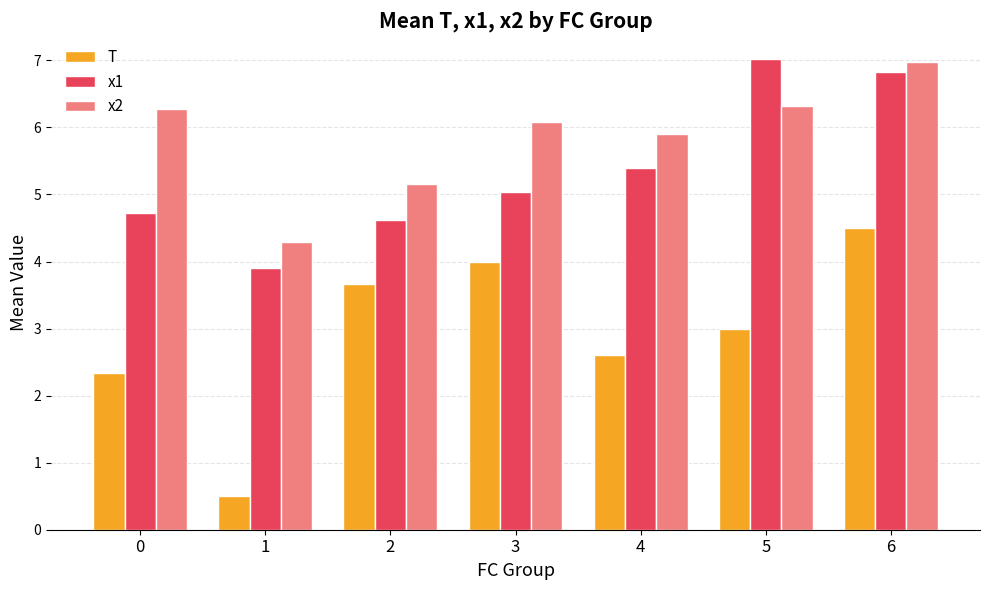

Is the value of x1 at 1 greater than the value of x2 at 6?

No